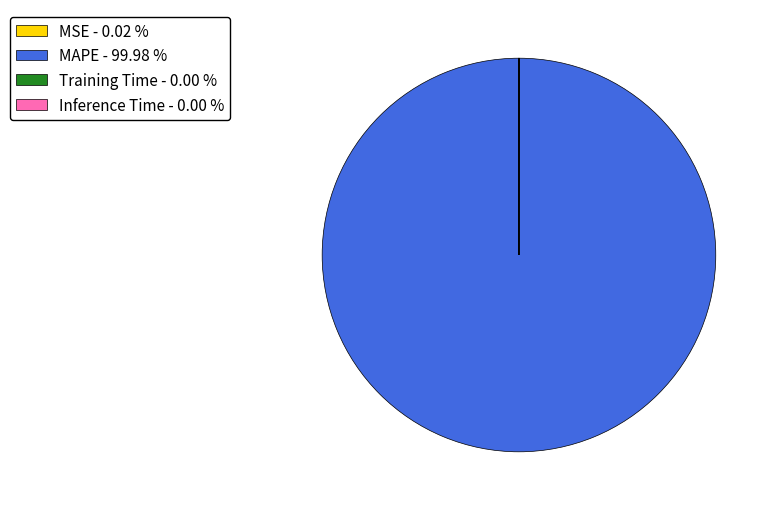

What is the majority slice?

MAPE